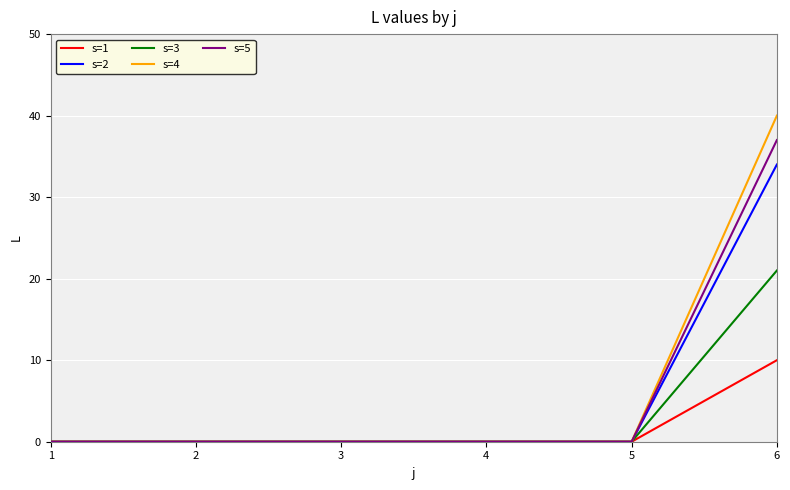

Which category has the highest value in the s=4 series?

6